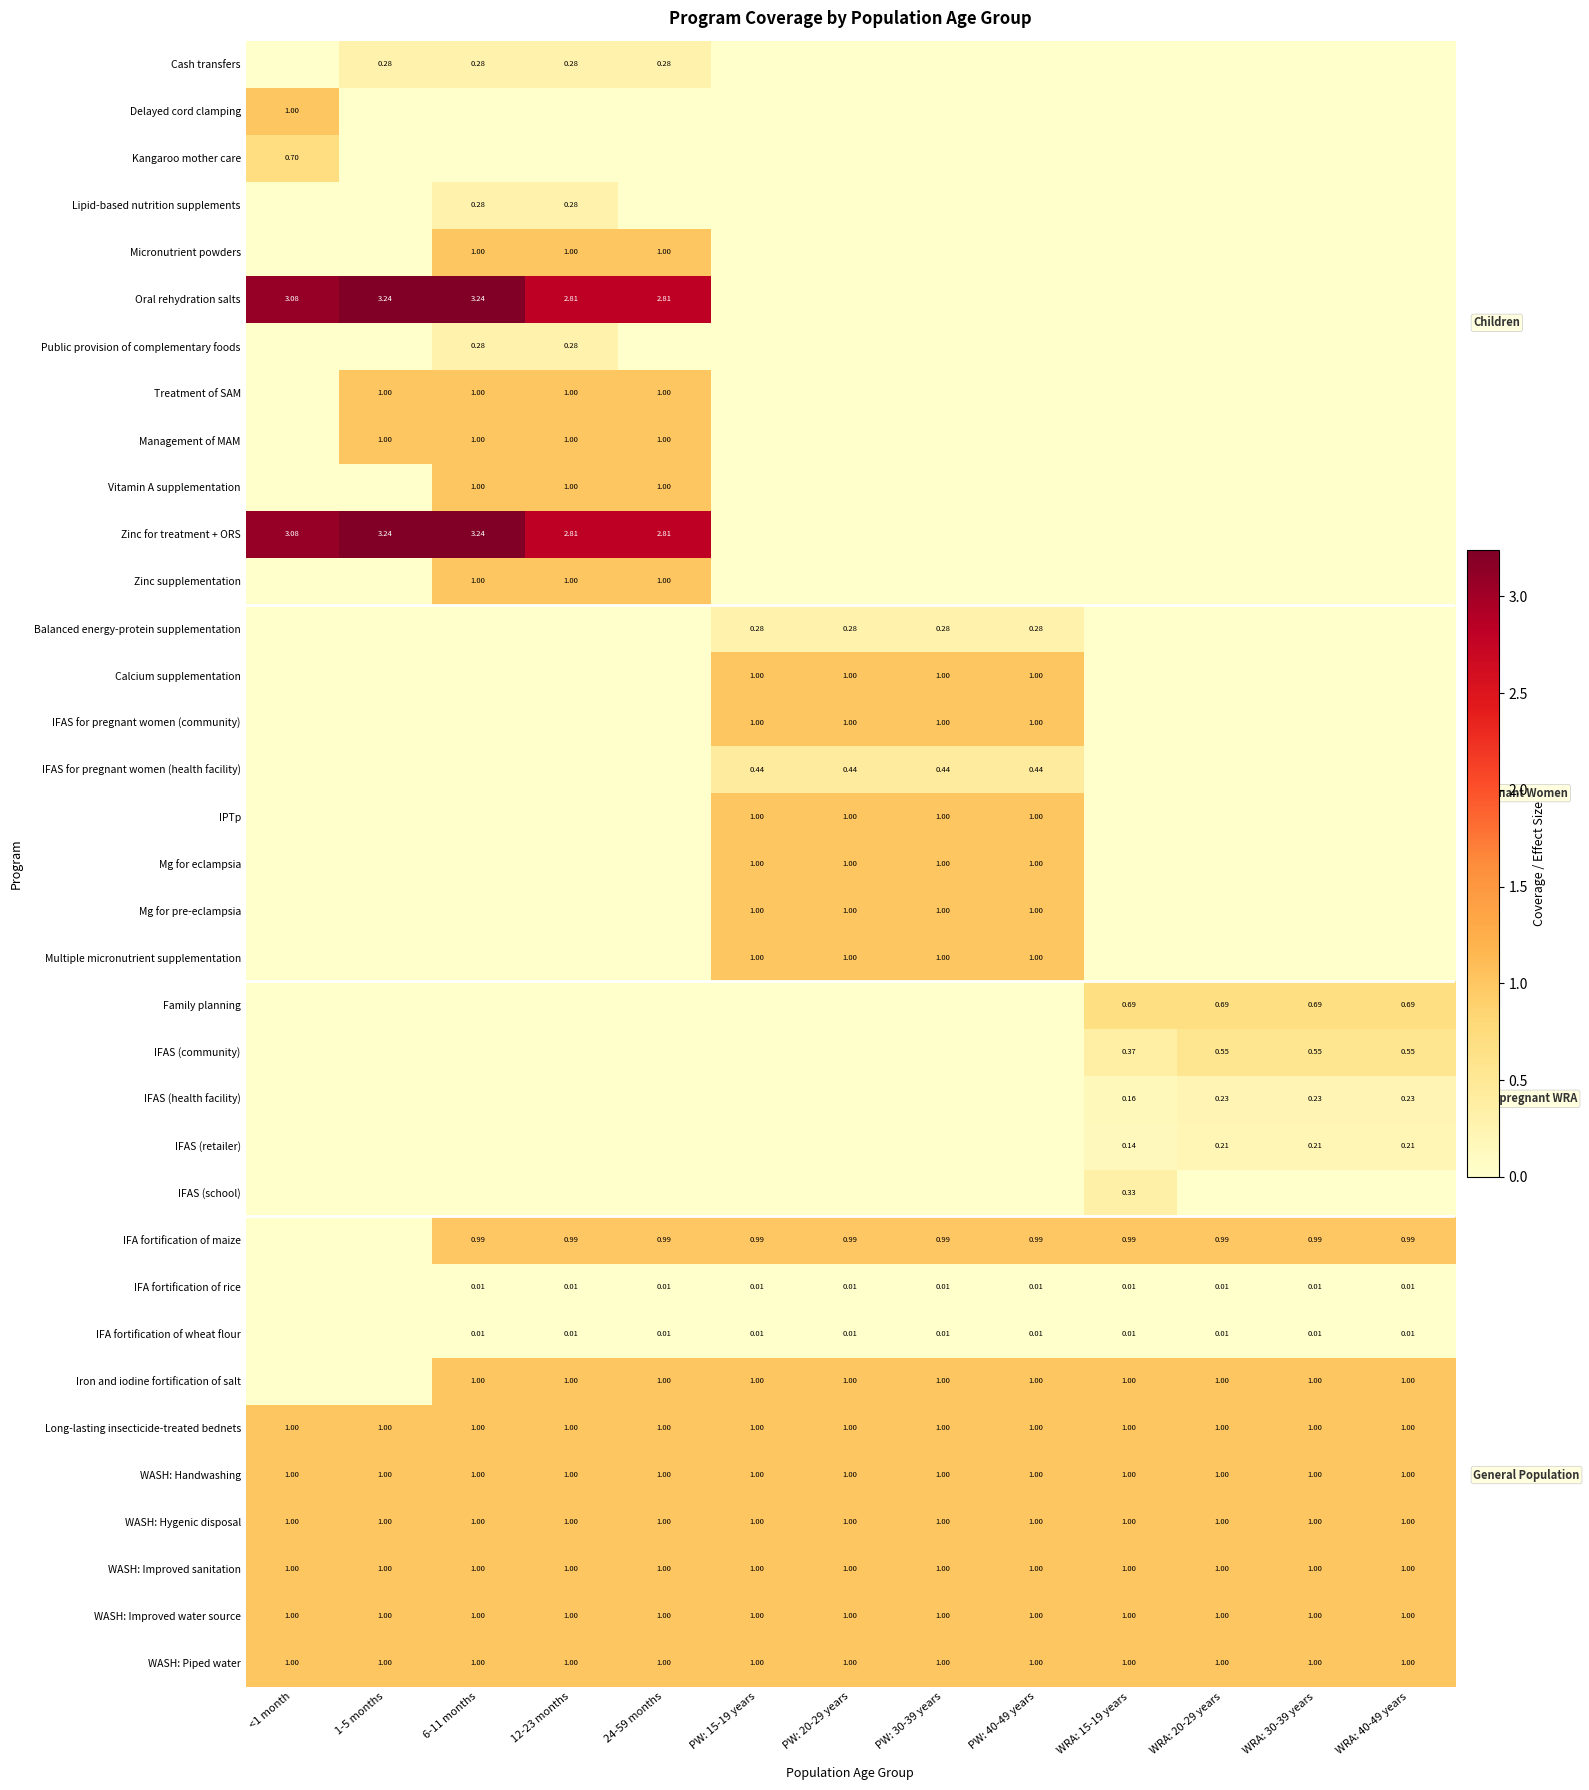

Is the value of WASH: Piped water at 12-23 months greater than the value of IFA fortification of rice at 12-23 months?

Yes